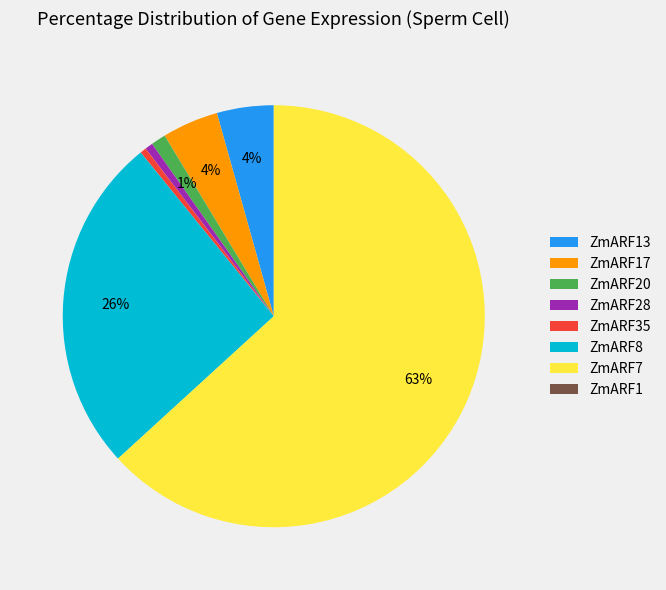

What percentage is the ZmARF8 slice, to the nearest percent?

26%